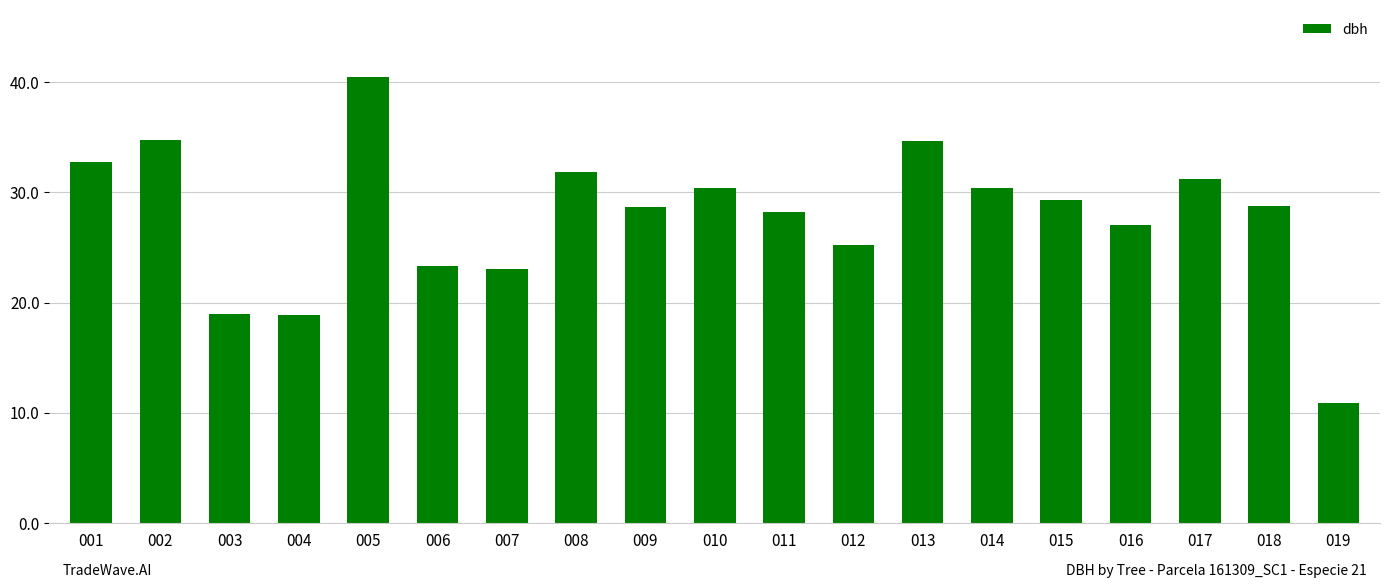

What is the ratio of the value at 003 to the value at 016?

0.7